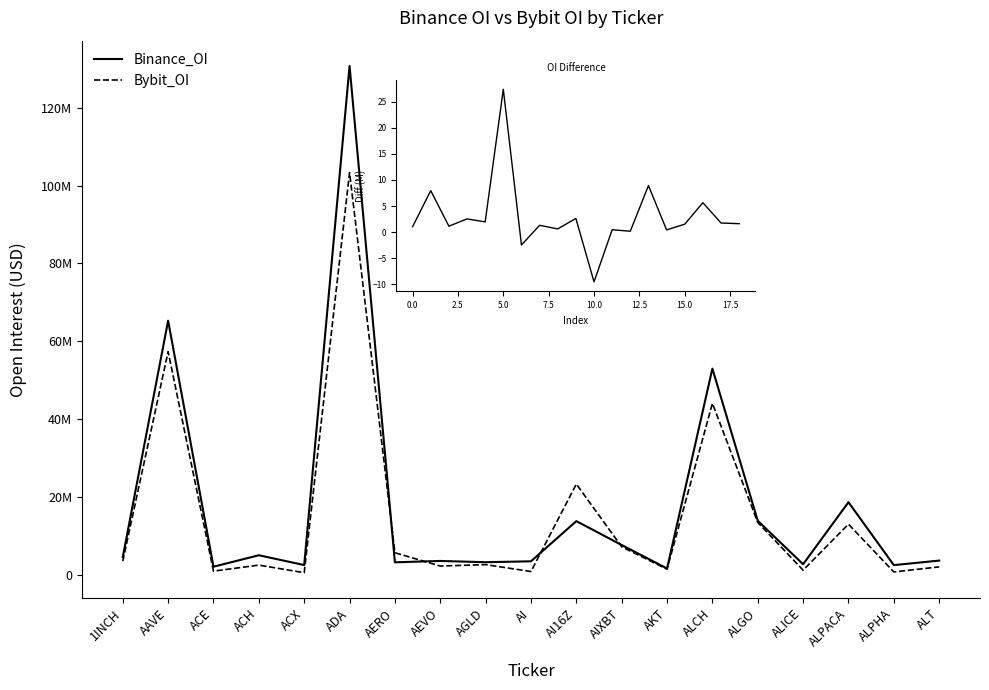

Which category has the highest value across all series?

ADA